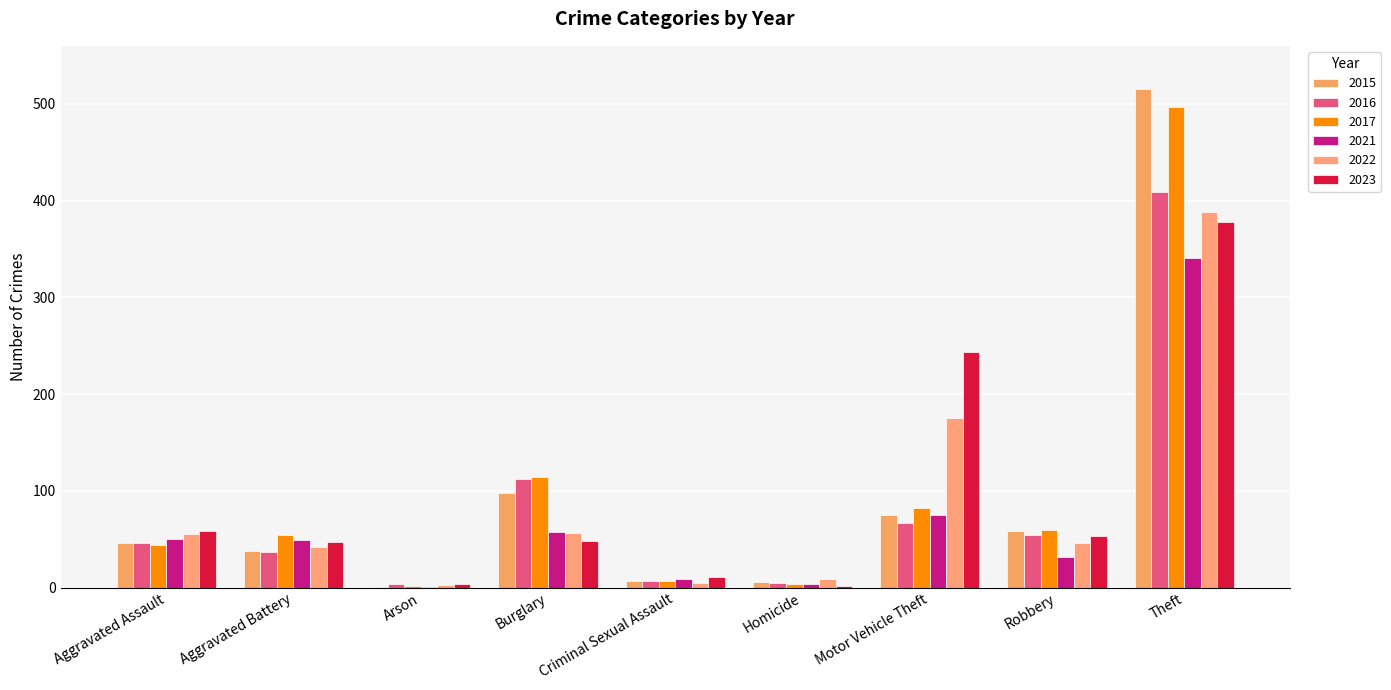

What is the sum of the 2016 values at Theft and Aggravated Assault?

455